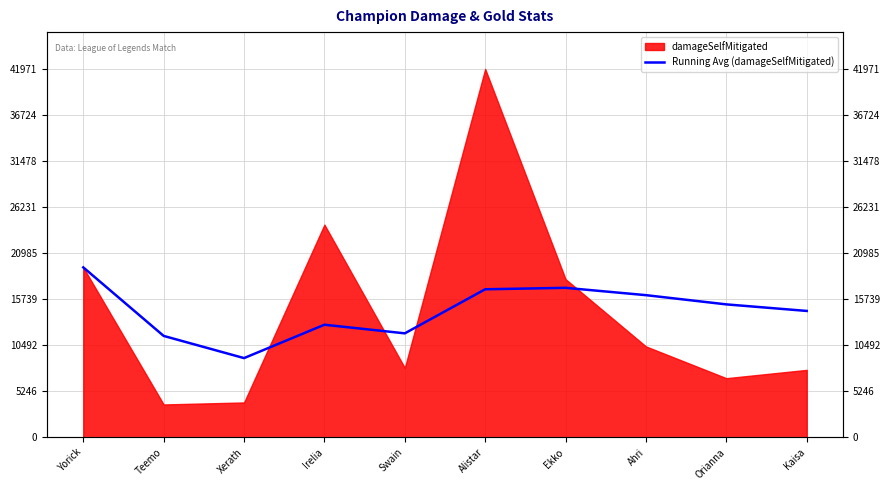

Where does the data first go above 15145?

Yorick